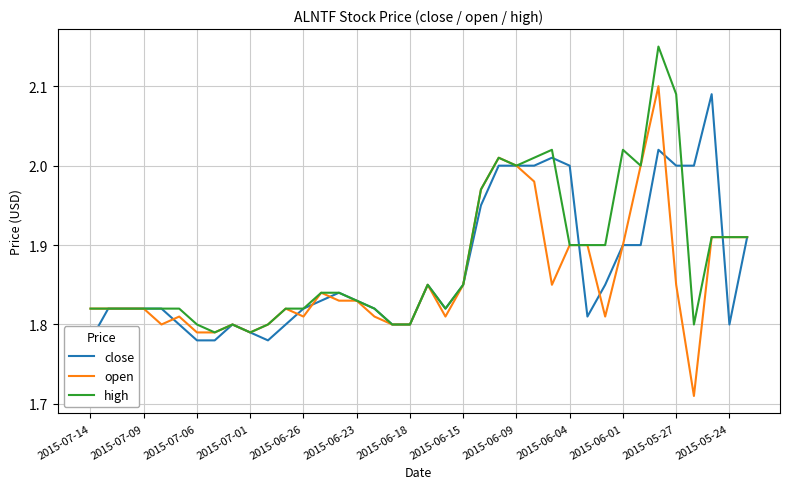

Is the value of high at 19 greater than the value of open at 2015-06-09?

Yes